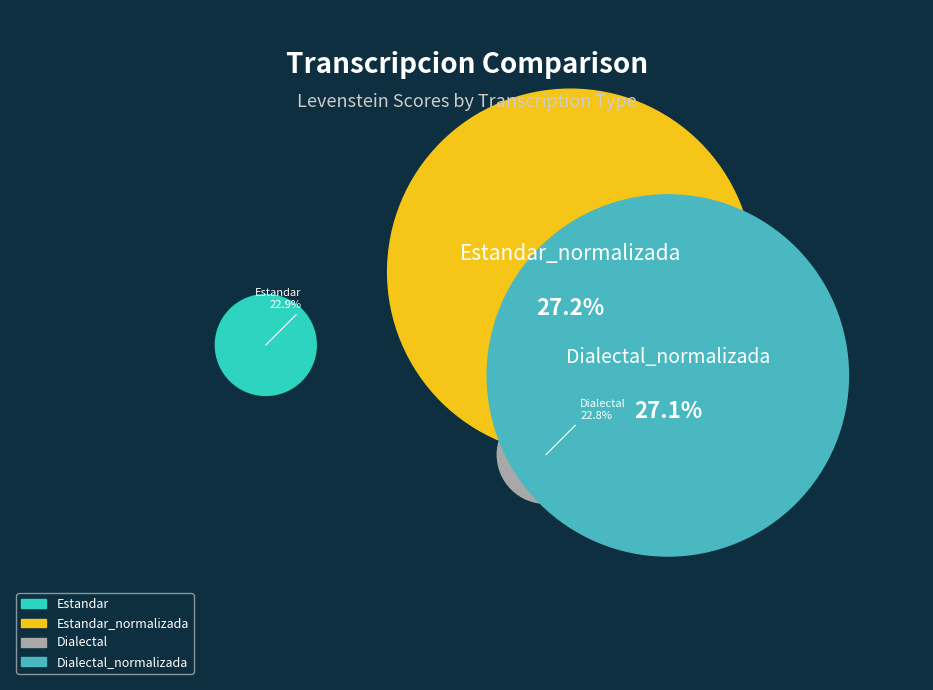

To the nearest percent, what percentage of the pie is Dialectal?

23%